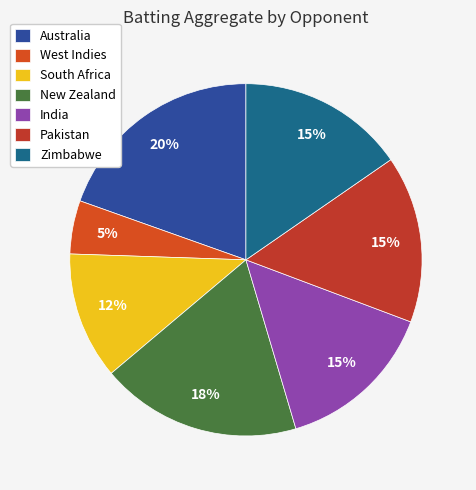

Between New Zealand and Australia, which is larger?

Australia